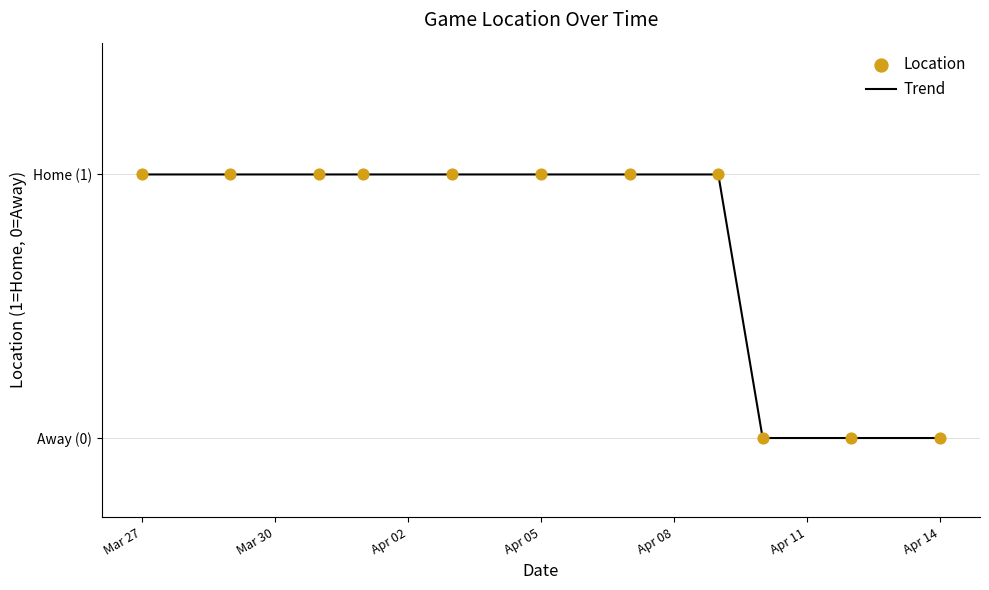

Does the chart have visible grid lines?

Yes